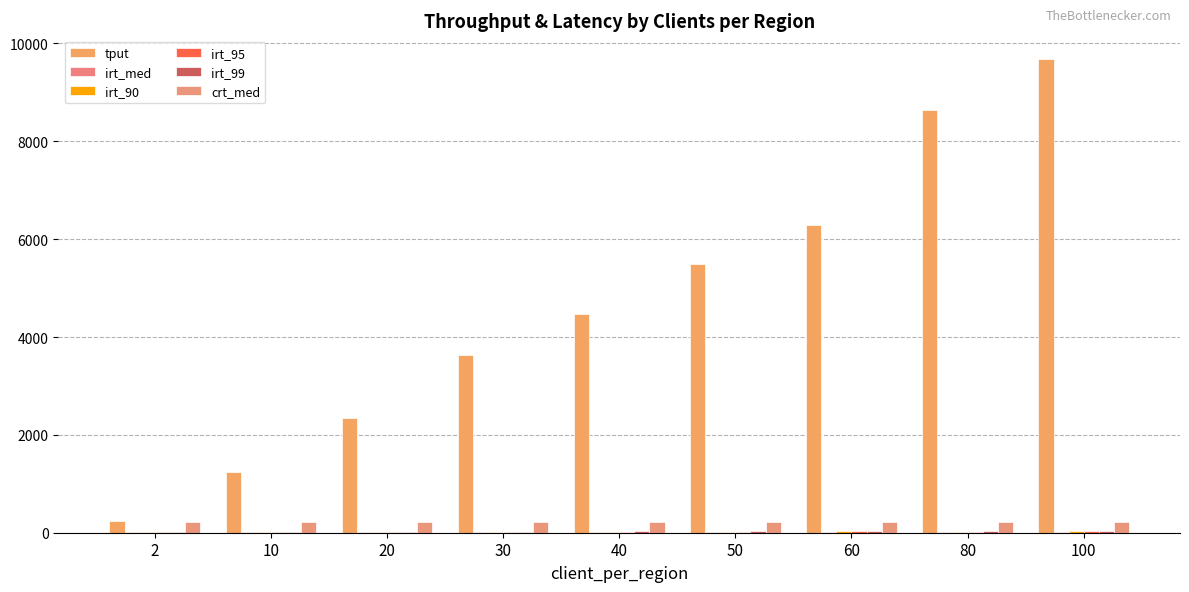

What is the smallest value displayed?

11.7